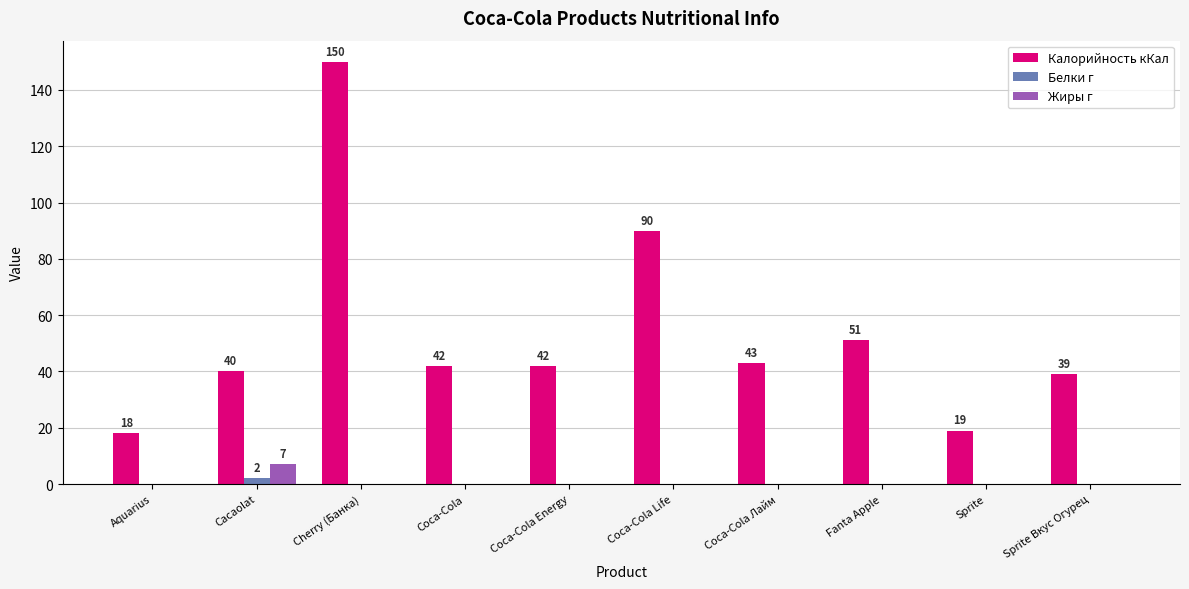

What is the maximum value for Калорийность кКал?

150